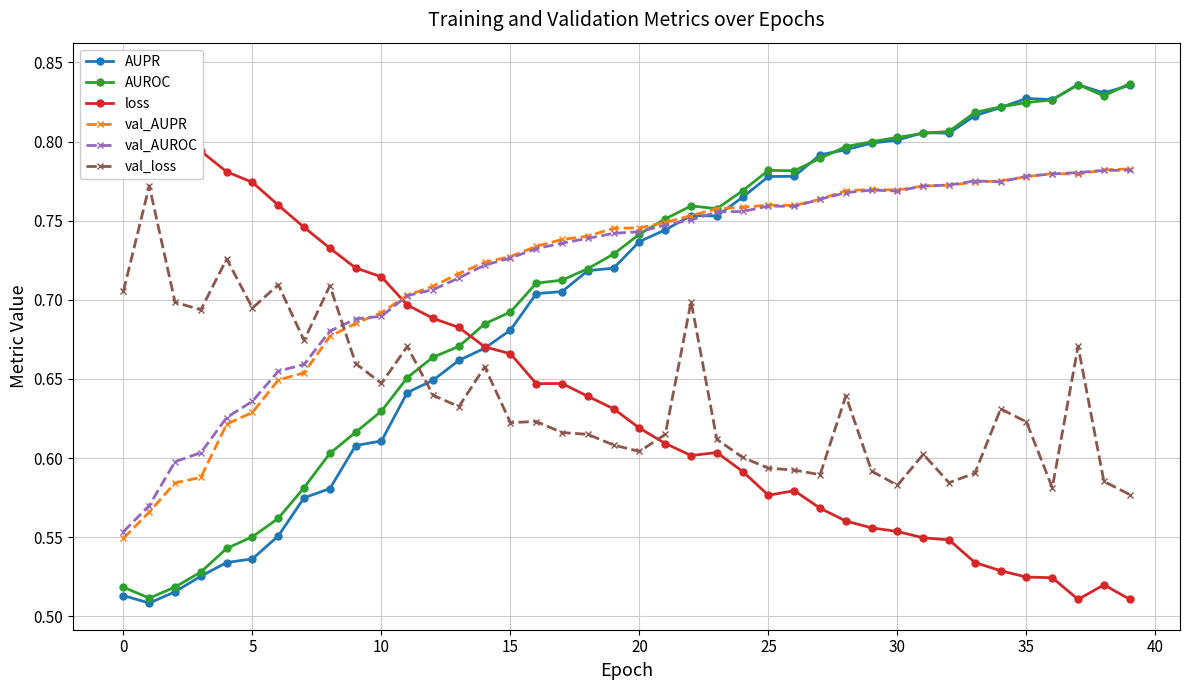

The value of val_loss at 20 is 0.8. True or false?

False